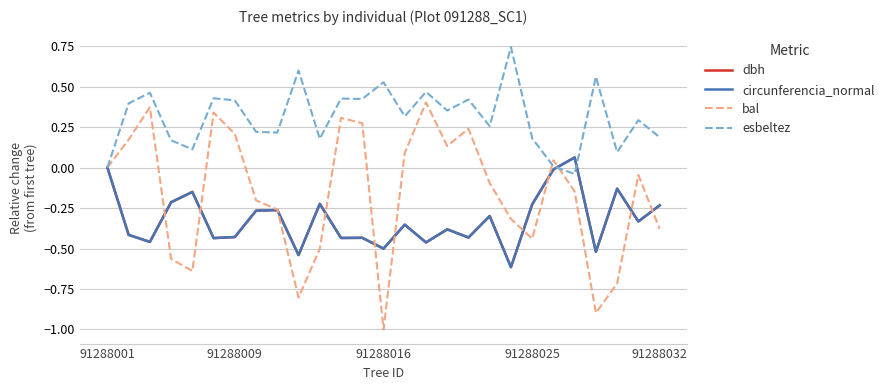

Which series has the largest total across all categories?

esbeltez